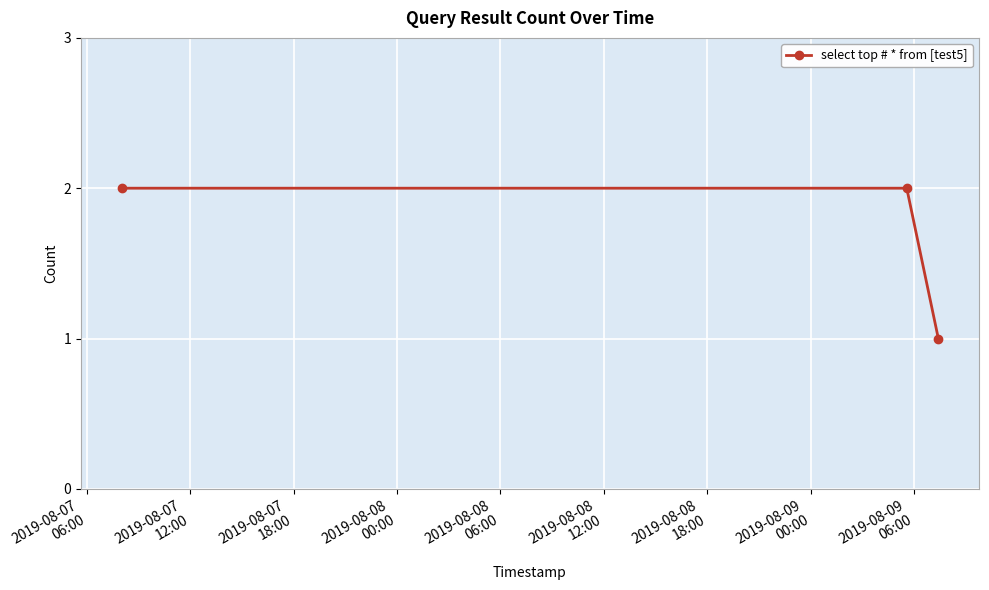

What is the maximum value shown in the chart?

2